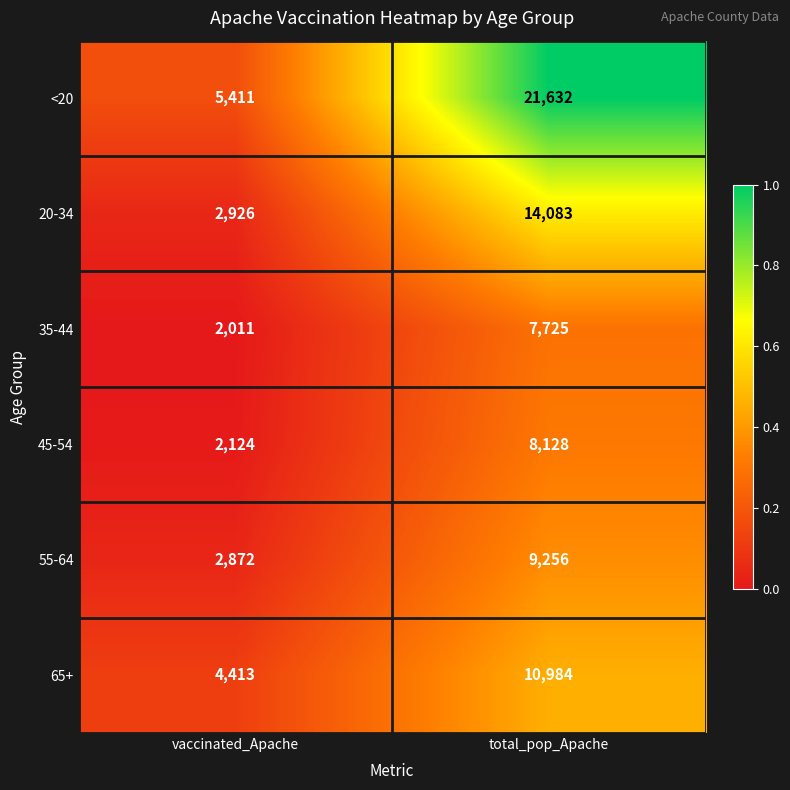

How many series are shown in this chart?

6